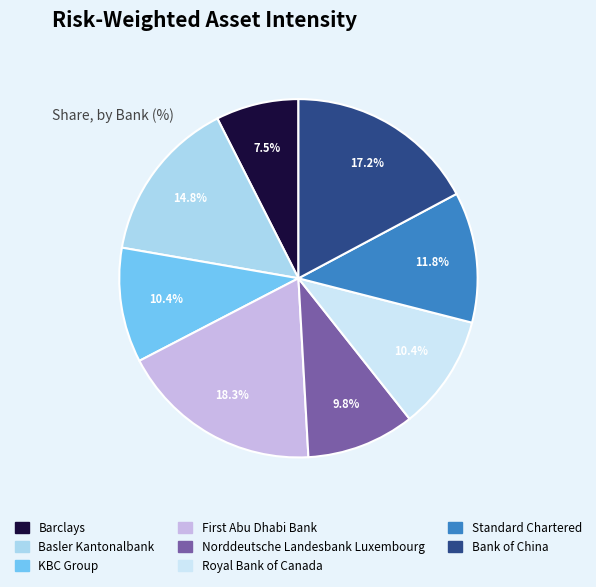

Does any single category account for the majority?

No